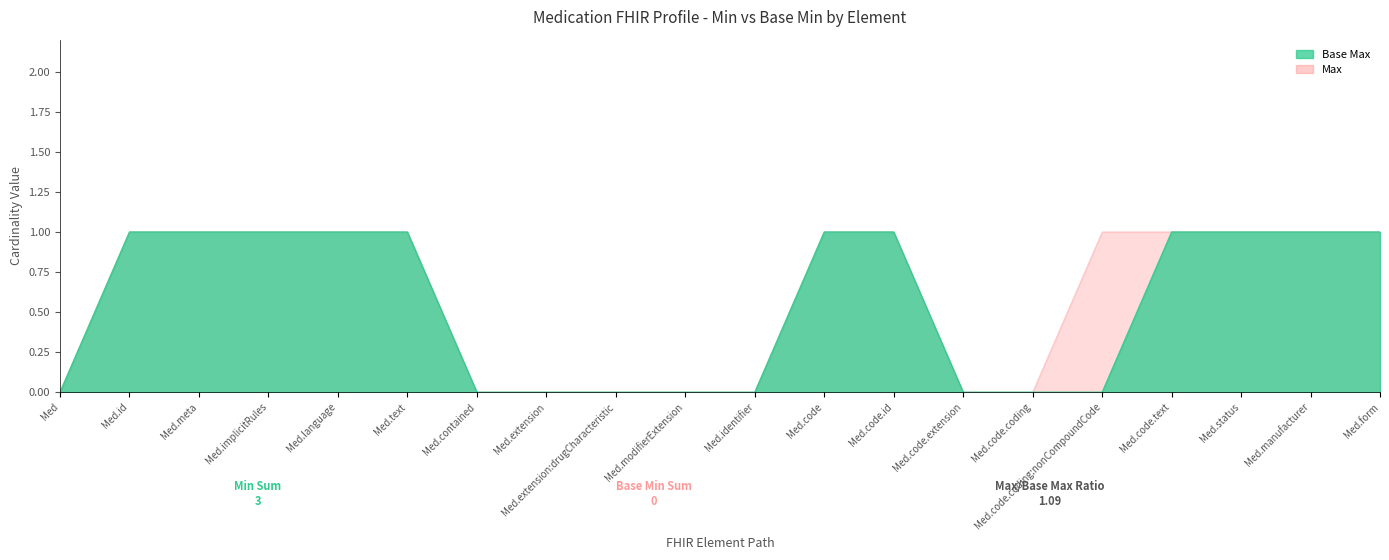

At which category is the sum across all series the highest?

Medication.code